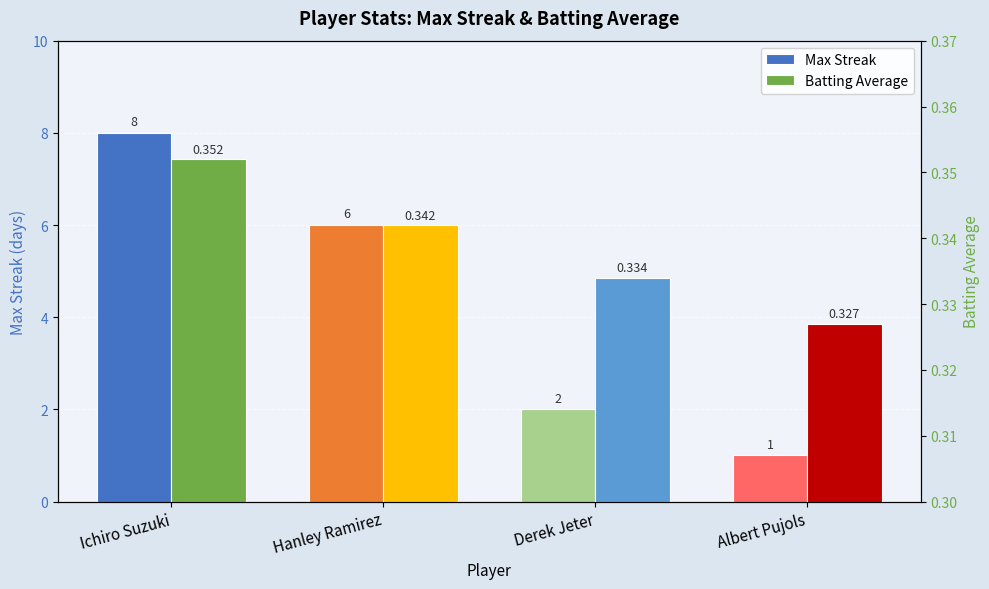

The Max Streak series shows 14.0 at Ichiro Suzuki. True or false?

False